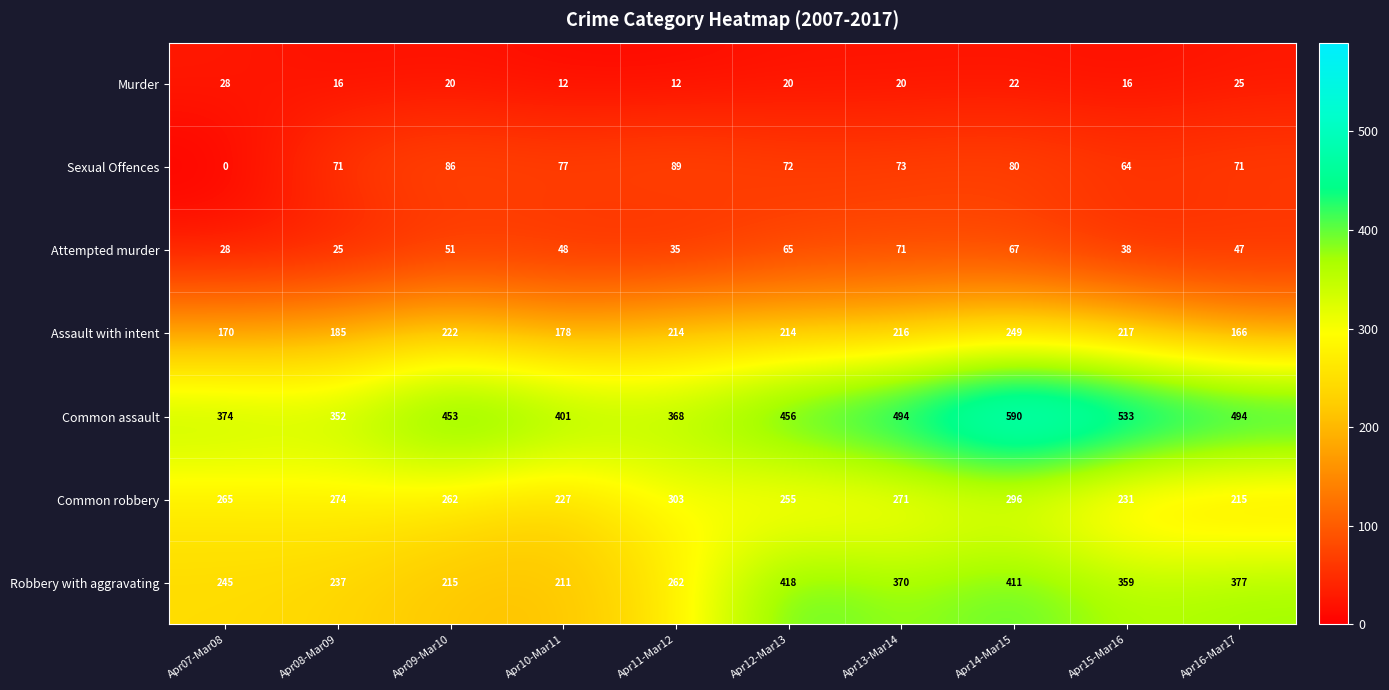

What is the average value of the Assault with intent series?

203